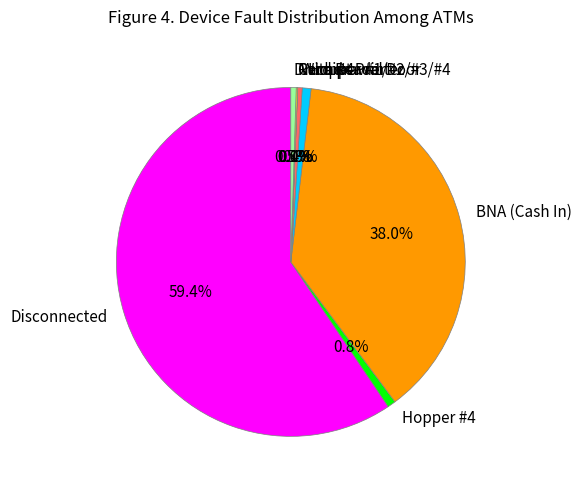

Do Drum #4 and Disconnected together represent more than half of the pie?

Yes